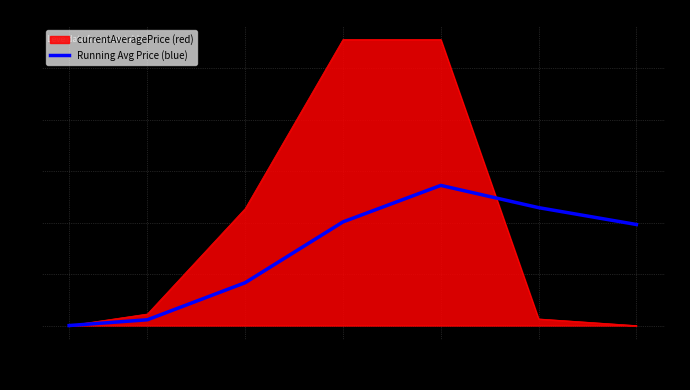

The value at 1 is 4847.0. True or false?

True